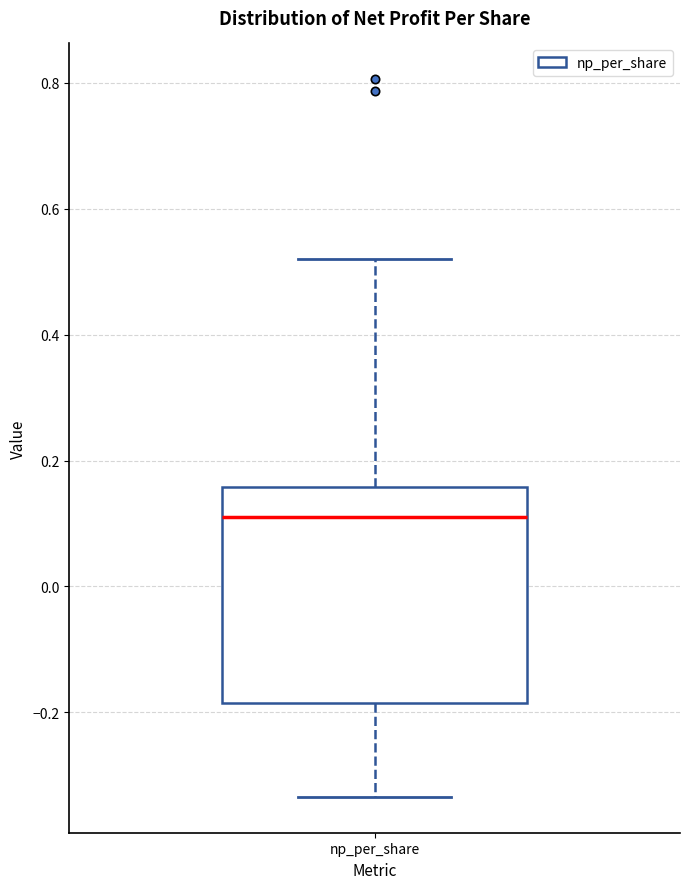

Where does the lower whisker of the box for np_per_share end on the y-axis? The values are not printed on the chart, so give them approximately, as read against the axis.

-0.34